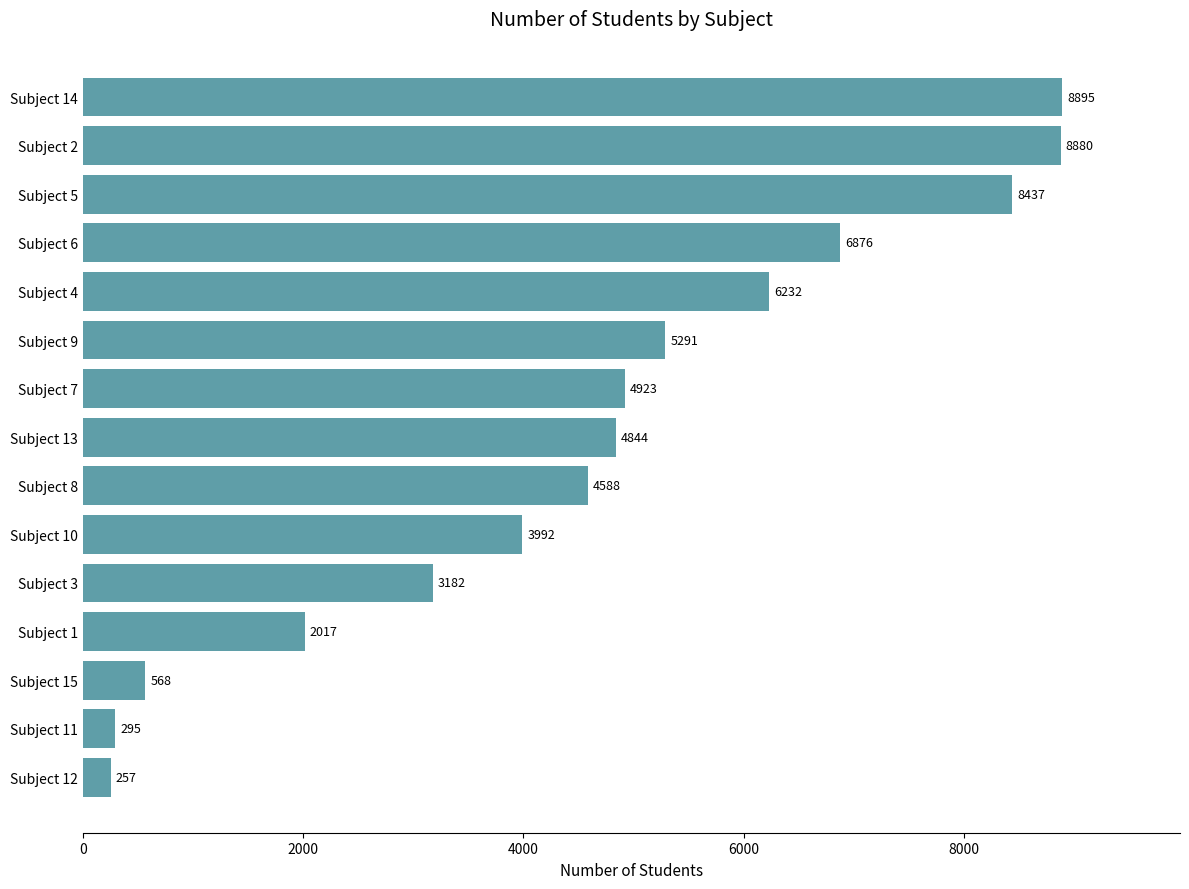

What is the approximate value at Subject 15?

568